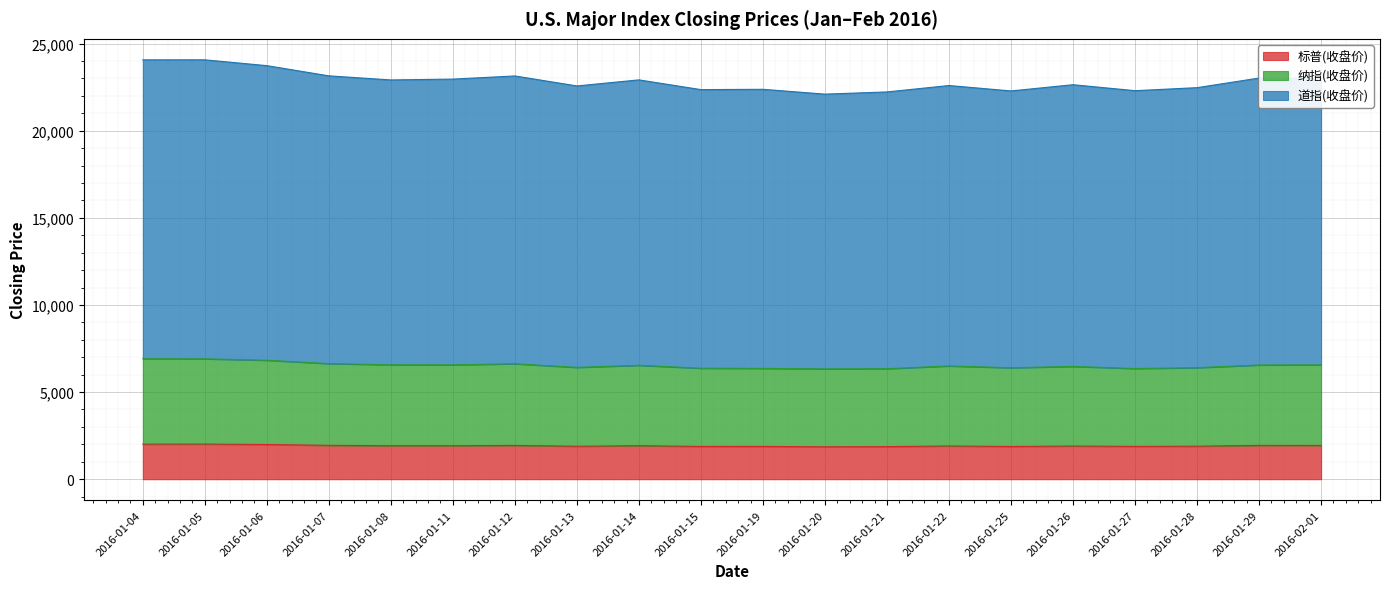

Which has a higher value, 2016-01-11 or 2016-01-13?

2016-01-11